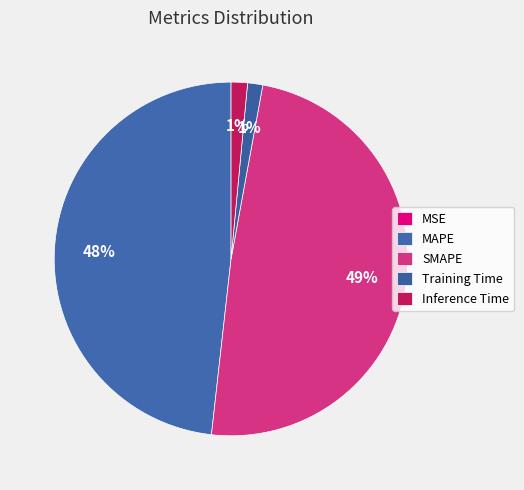

Which category has the smallest portion of the pie?

MSE